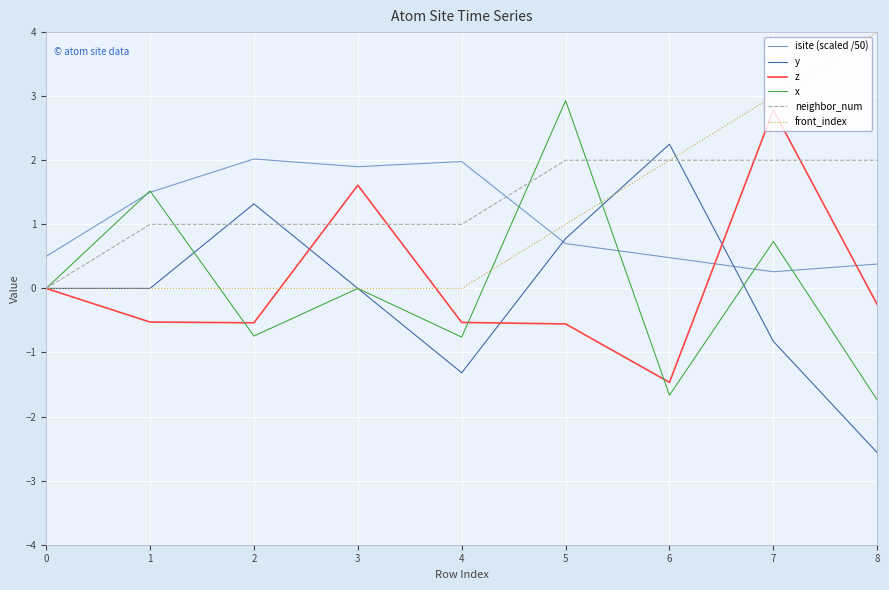

What is the maximum value for x?

2.9